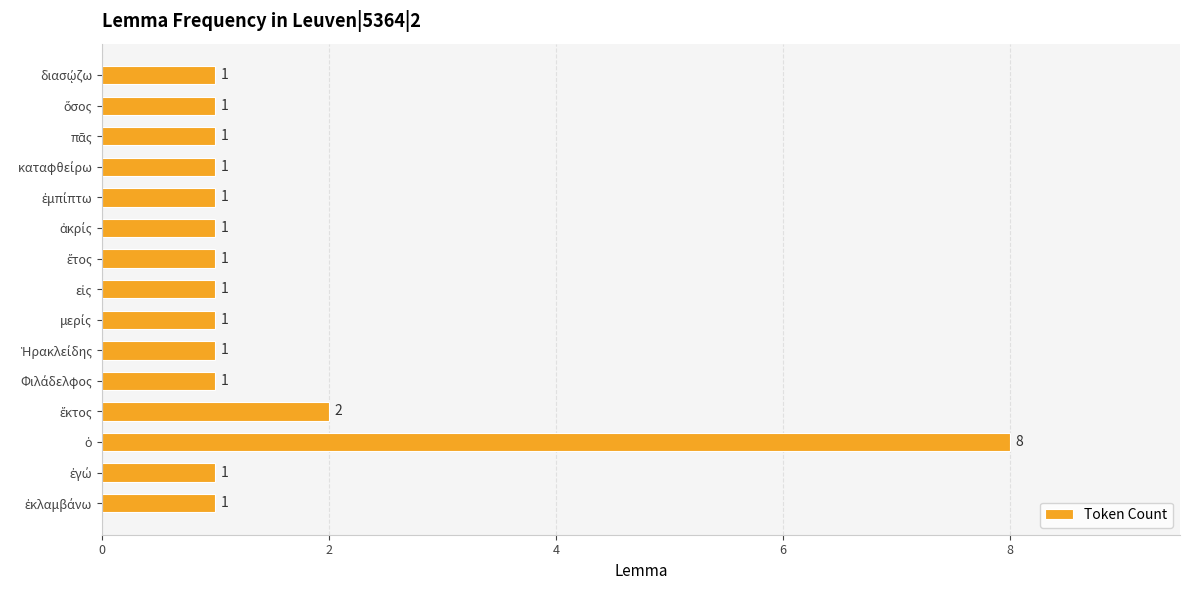

What is the difference between the maximum and minimum values?

7